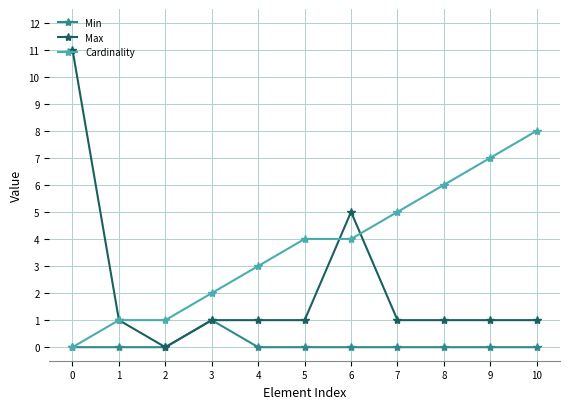

Rank the series at 8 from highest to lowest value.

Cardinality, Max, Min